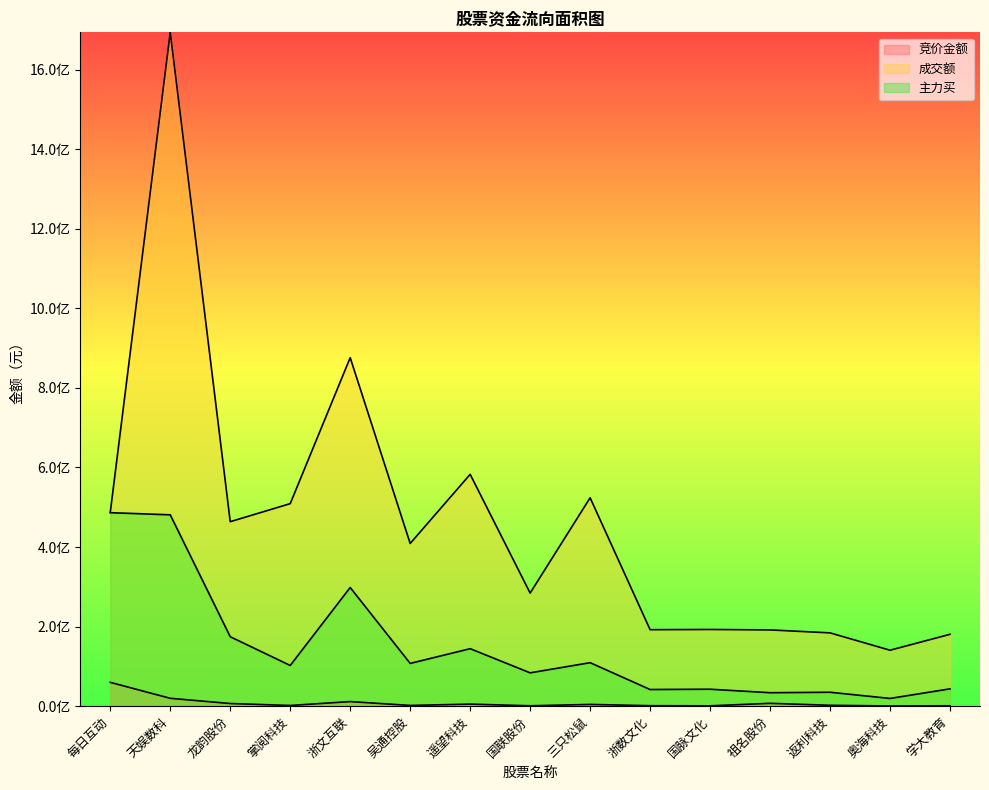

Where is the first local maximum for 竞价金额?

浙文互联